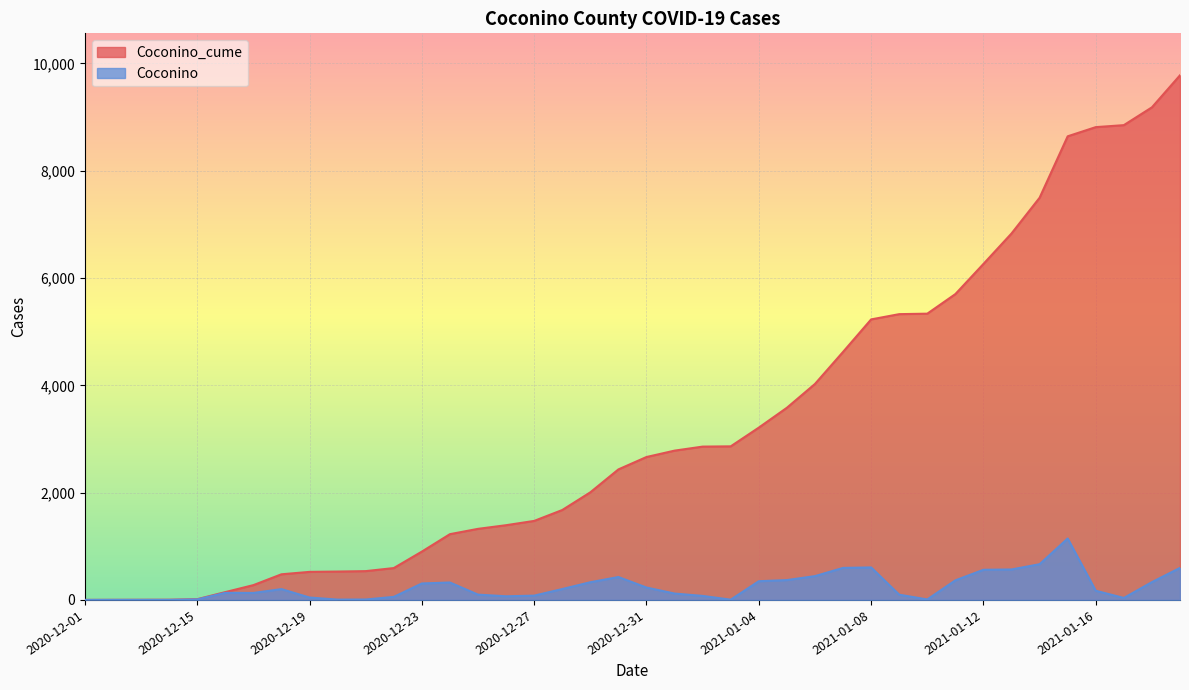

How many lines are shown in the chart?

2